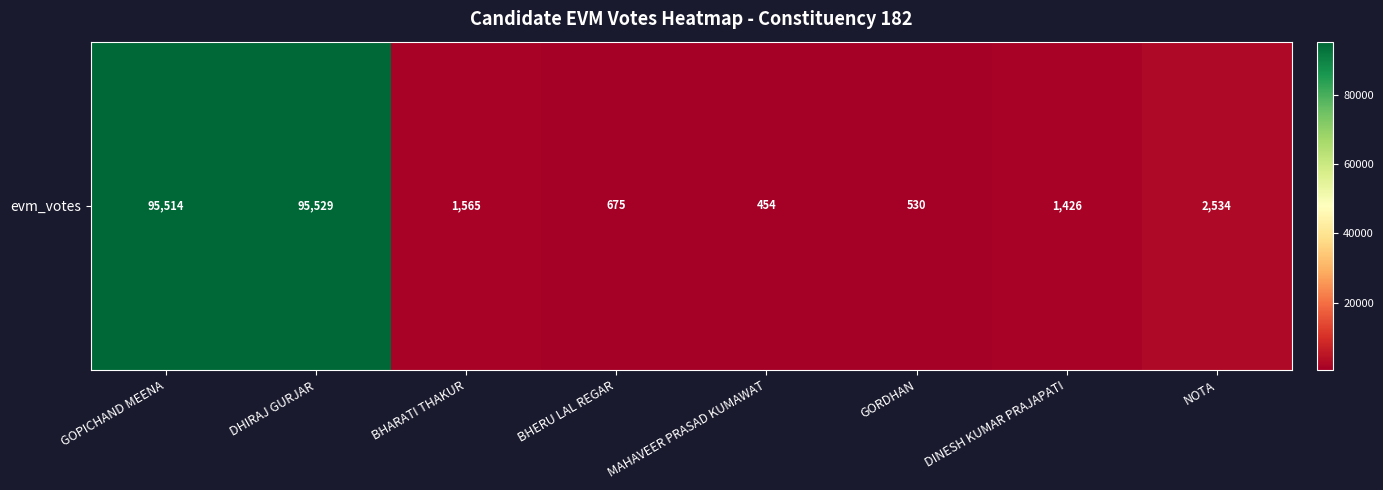

Approximately how many times larger is the value at DHIRAJ GURJAR compared to BHERU LAL REGAR?

141.5